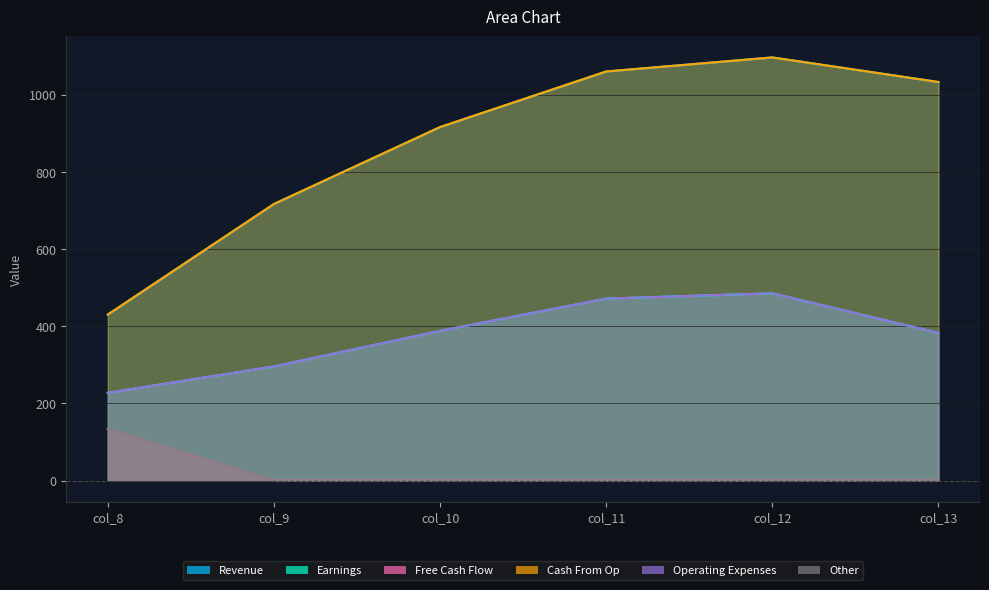

What is the sum of all Series_2 values?

134.2